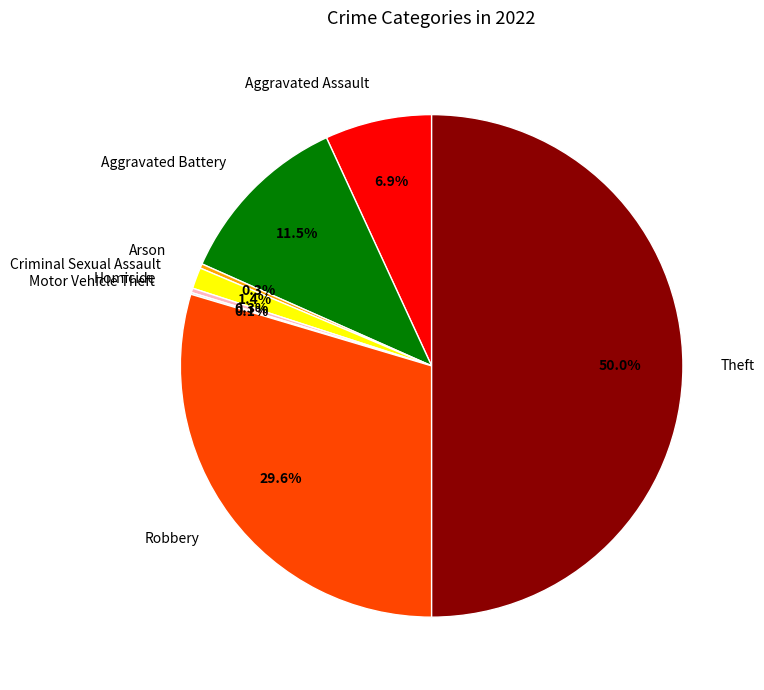

Between Criminal Sexual Assault and Aggravated Assault, which is larger?

Aggravated Assault